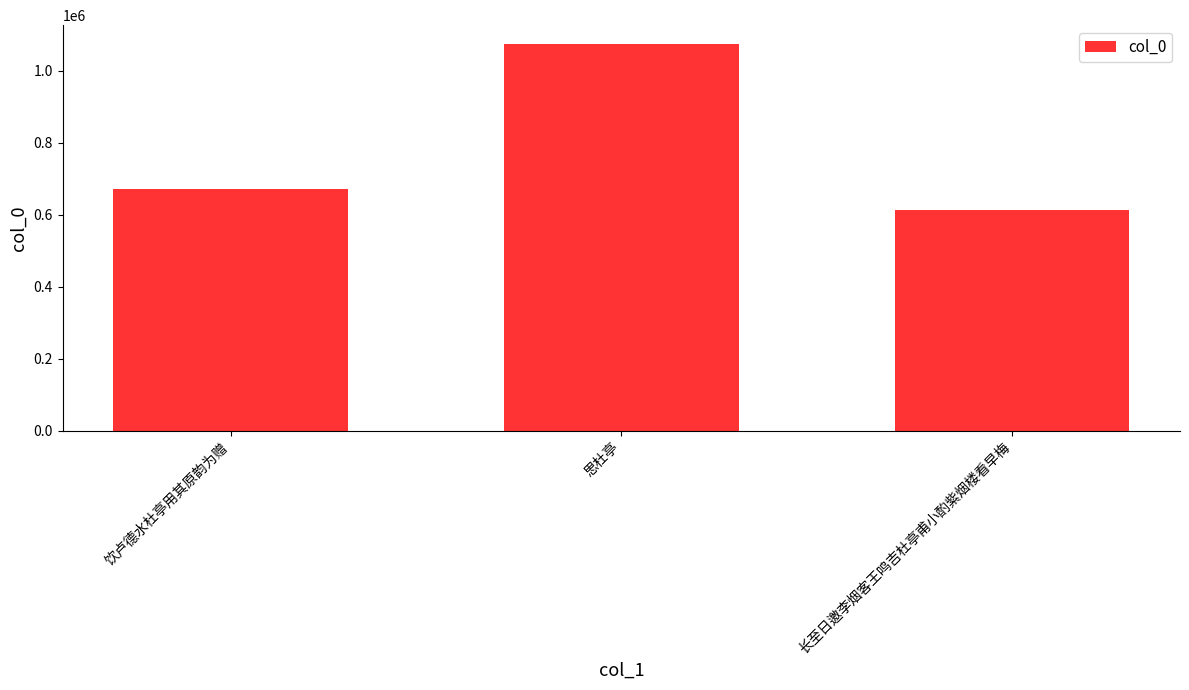

How many series are shown in this chart?

1